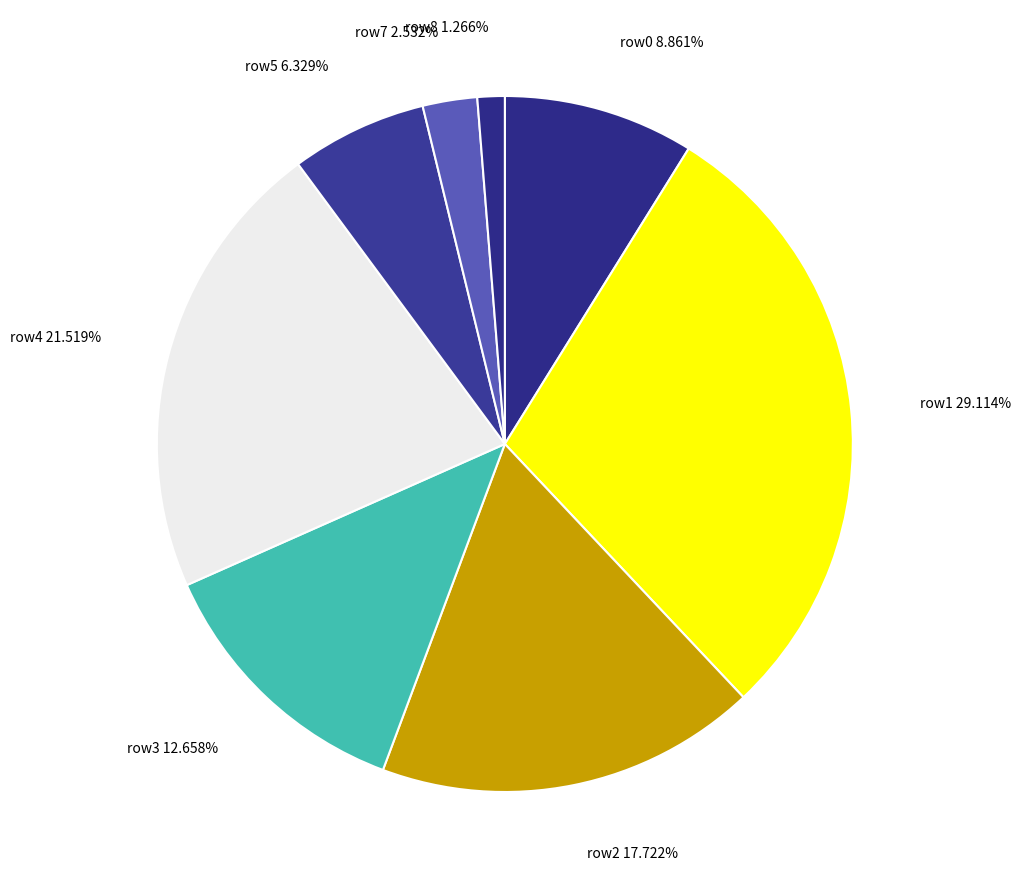

Count the number of slices in the pie.

8